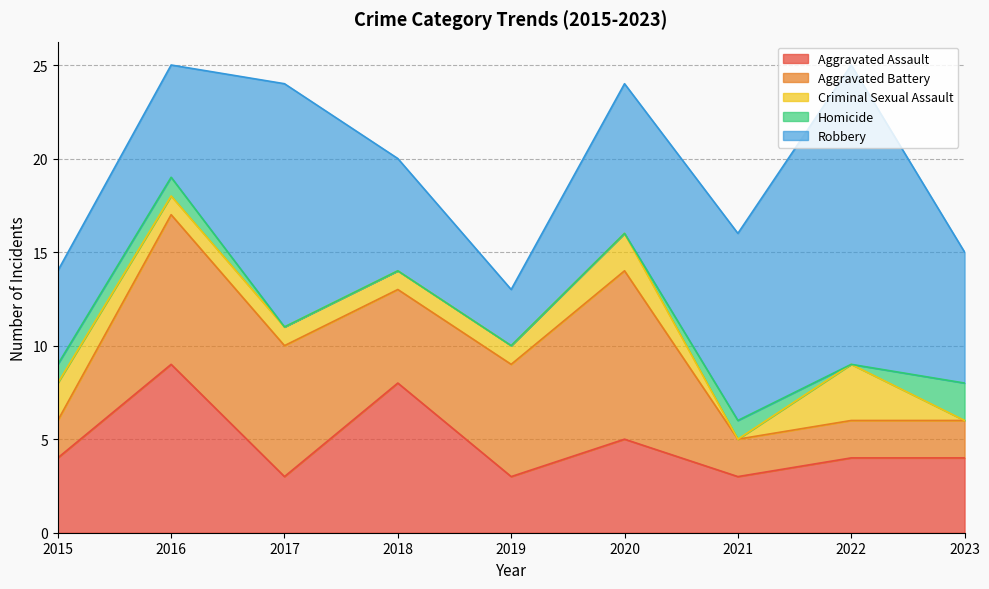

At which category is the sum across all series the highest?

2016